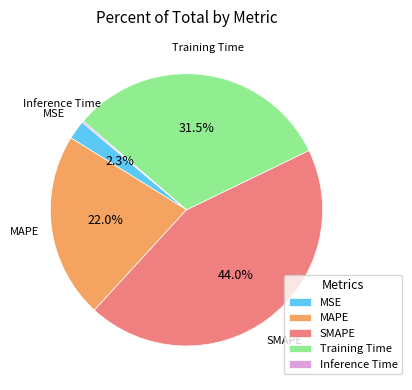

Is SMAPE the majority of the pie?

No